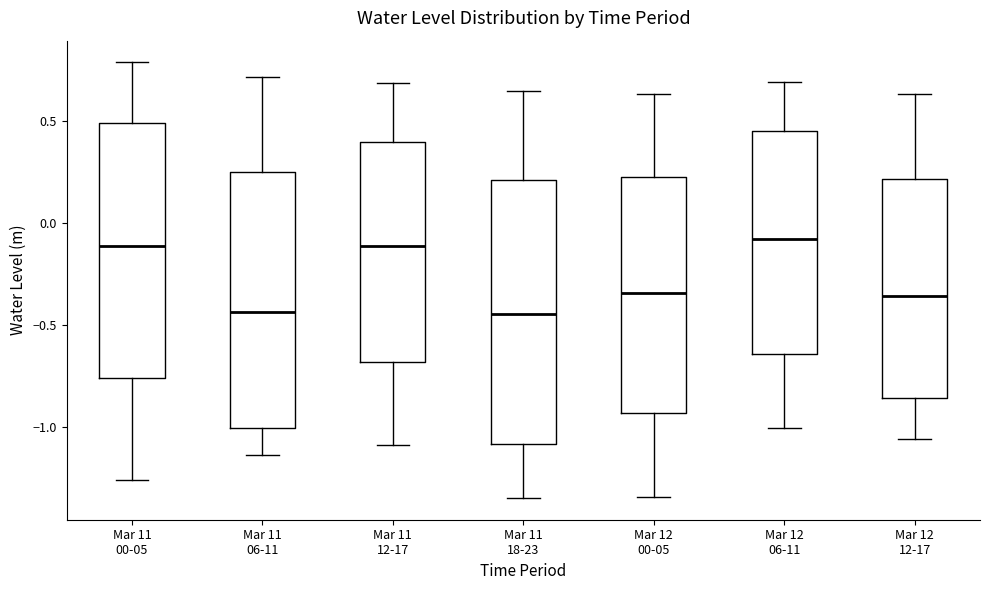

Reading left to right, transcribe this box plot: for each box, give where its median line is, the range the box spans, and where its two whiskers end, as read against the y-axis. The values are not printed on the chart, so give them approximately, as read against the axis.

Mar 11 00-05: median -0.10, box -0.75 to 0.50, whiskers -1.25 to 0.80
Mar 11 06-11: median -0.45, box -1.00 to 0.25, whiskers -1.15 to 0.70
Mar 11 12-17: median -0.10, box -0.70 to 0.40, whiskers -1.10 to 0.70
Mar 11 18-23: median -0.45, box -1.10 to 0.20, whiskers -1.35 to 0.65
Mar 12 00-05: median -0.35, box -0.95 to 0.25, whiskers -1.35 to 0.65
Mar 12 06-11: median -0.10, box -0.65 to 0.45, whiskers -1.00 to 0.70
Mar 12 12-17: median -0.35, box -0.85 to 0.20, whiskers -1.05 to 0.65